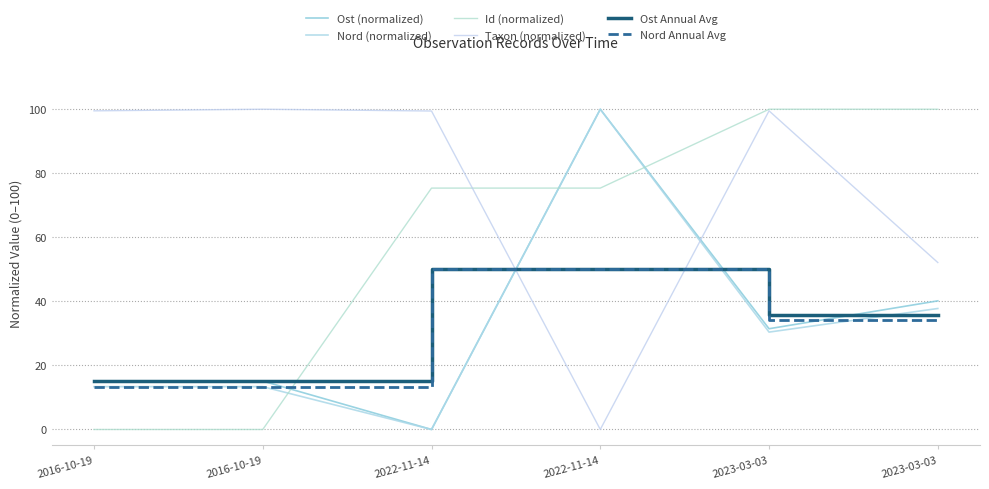

Does the chart display data point markers on the line(s)?

No